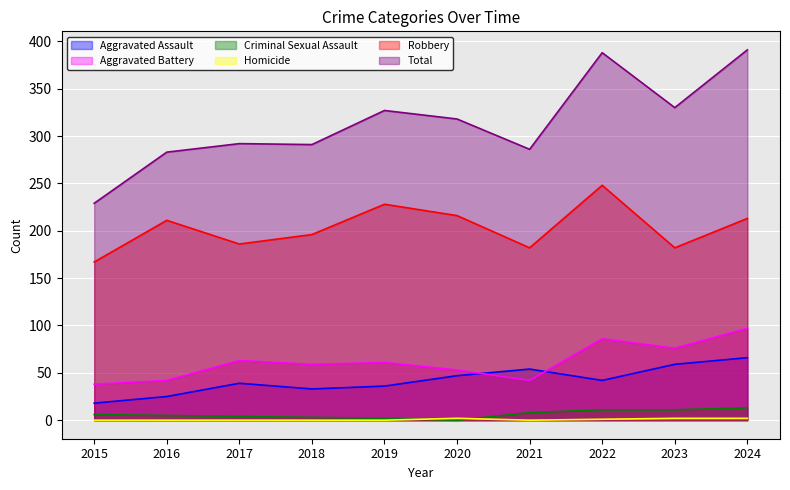

In Aggravated Battery, how many points are higher than both neighbors (excluding endpoints)?

3